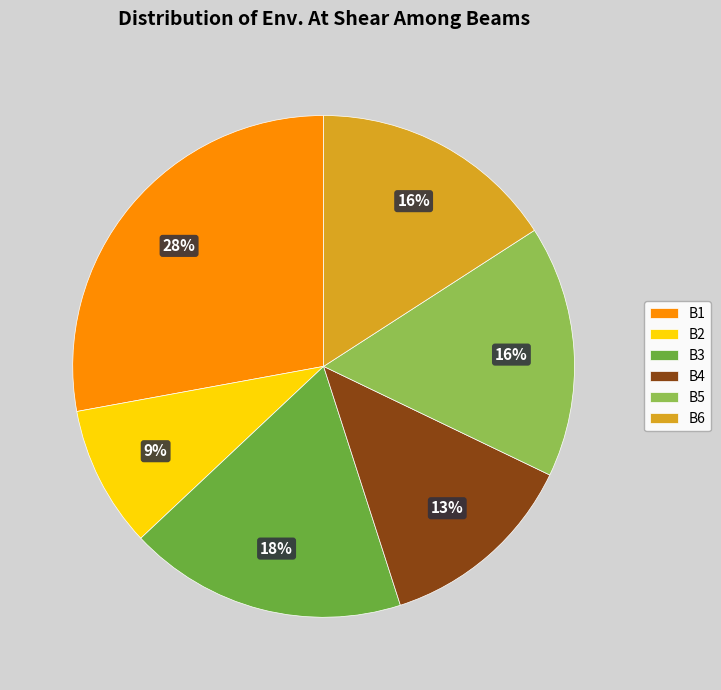

To the nearest percent, what is the combined percentage of B4 and B2?

22%